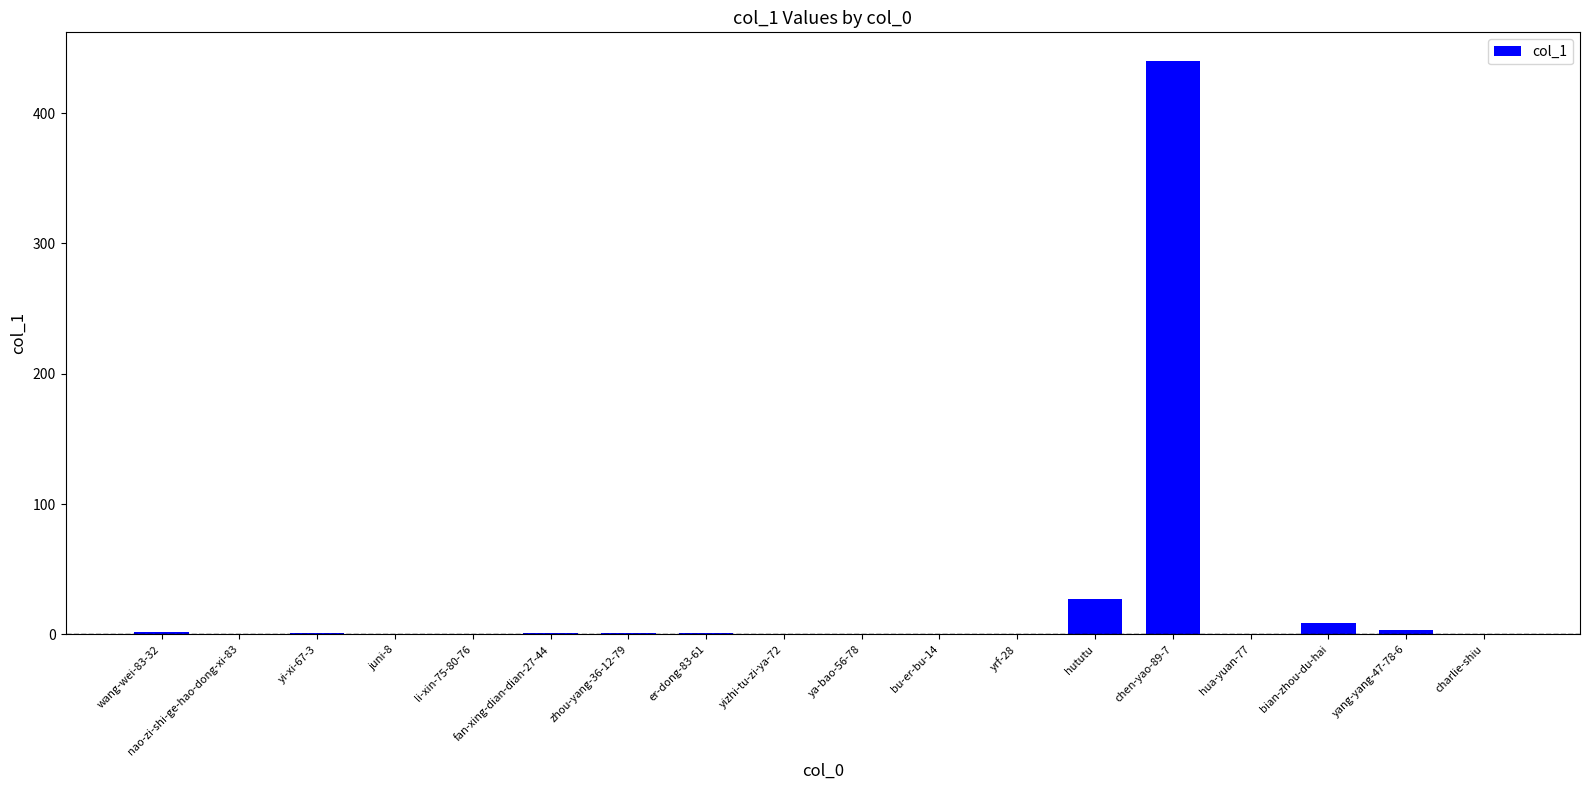

True or false: the data shows 0 at bu-er-bu-14.

True